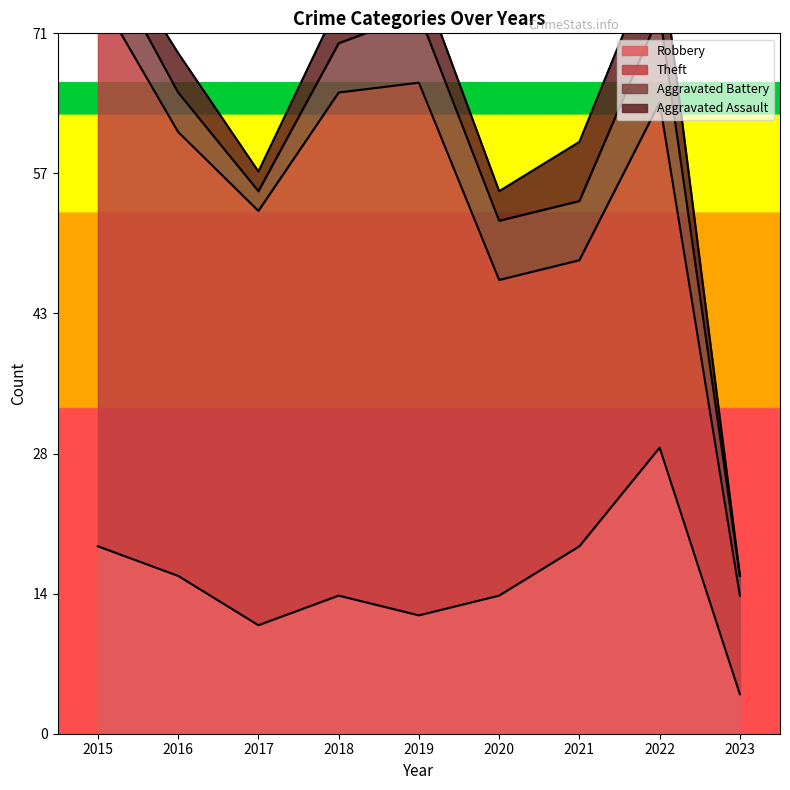

How many values in the Robbery series are below 14?

3